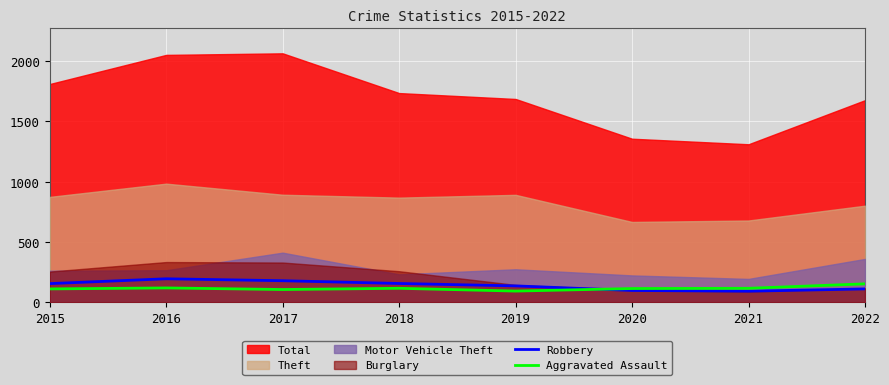

True or false: Robbery and Aggravated Assault intersect in this chart.

True